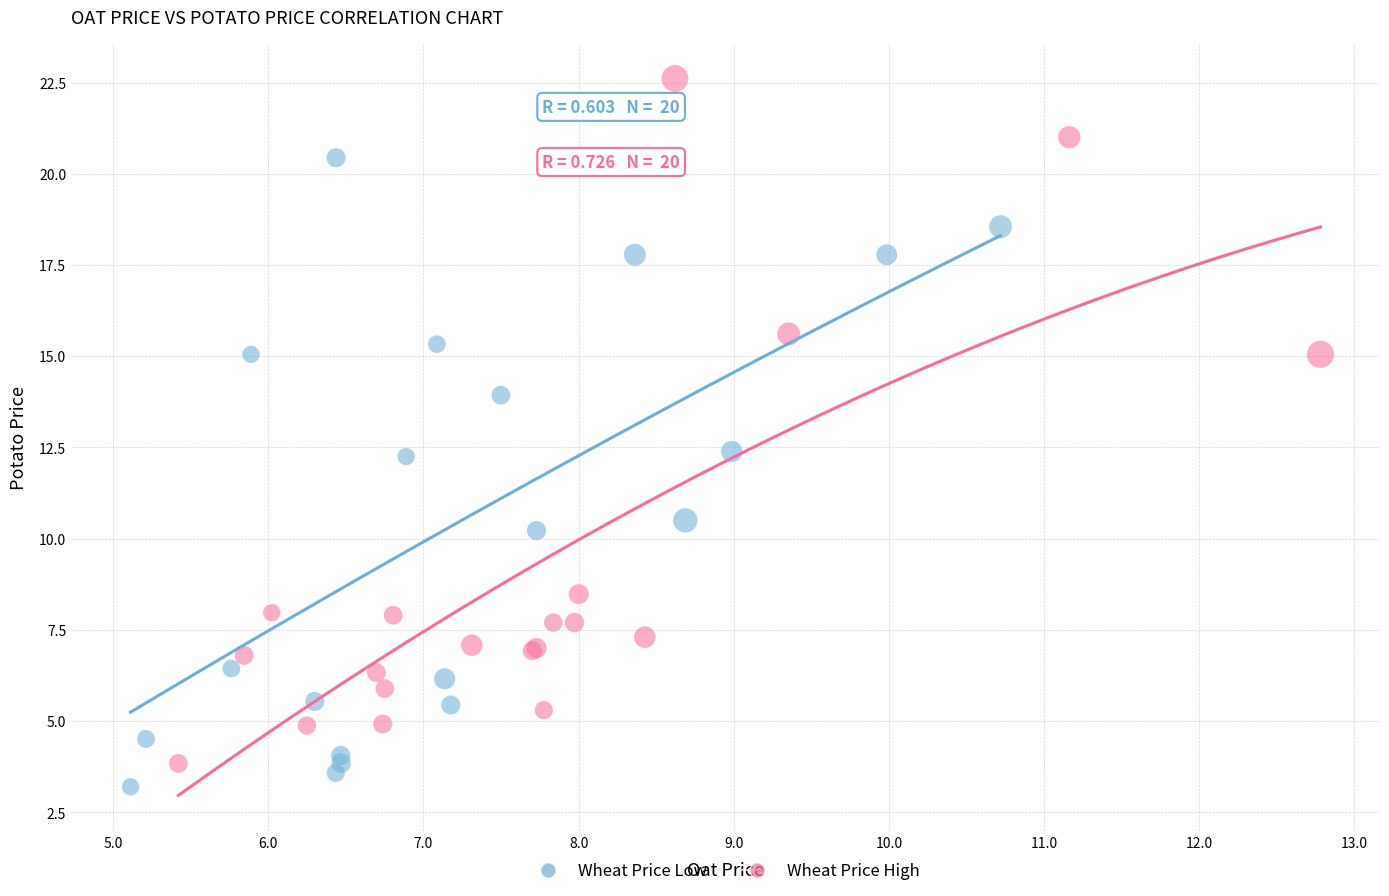

Which series contains the highest Y value?

Wheat Price High